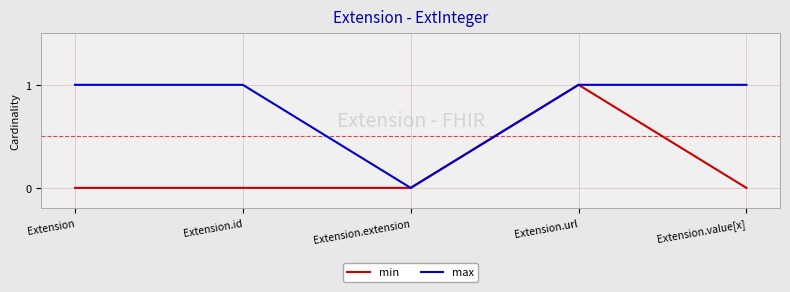

What position from the right is Extension?

5